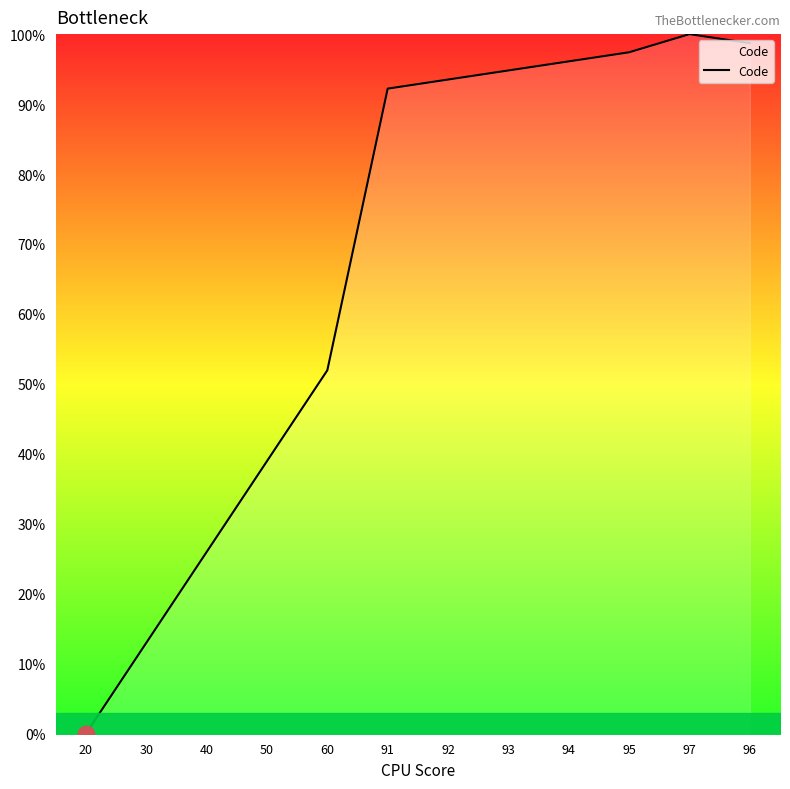

What position from the left is 97?

11